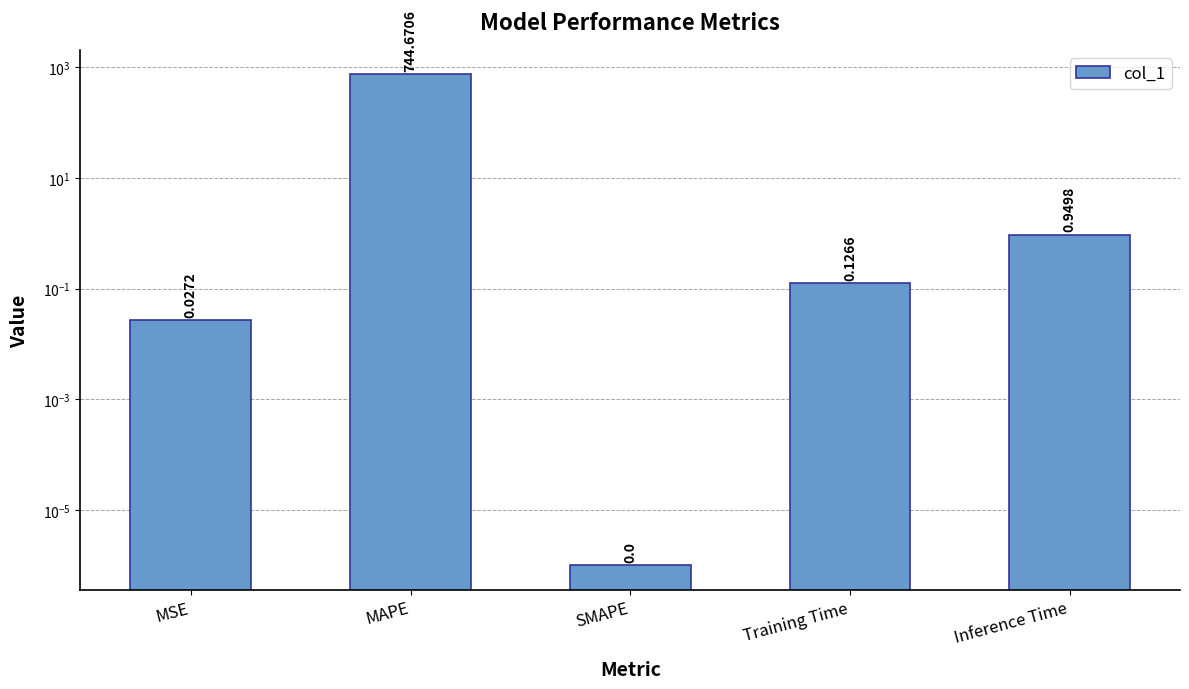

List the labels in order of value, smallest first.

SMAPE, MSE, Training Time, Inference Time, MAPE